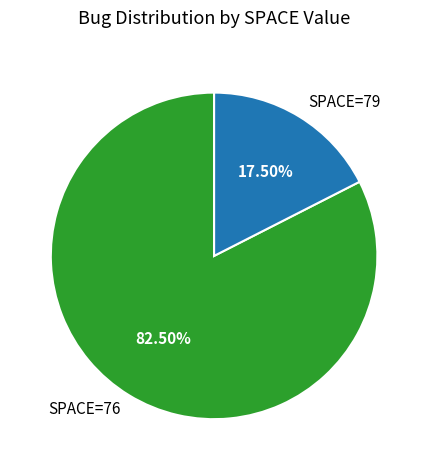

Between SPACE=76 and SPACE=79, which is larger?

SPACE=76